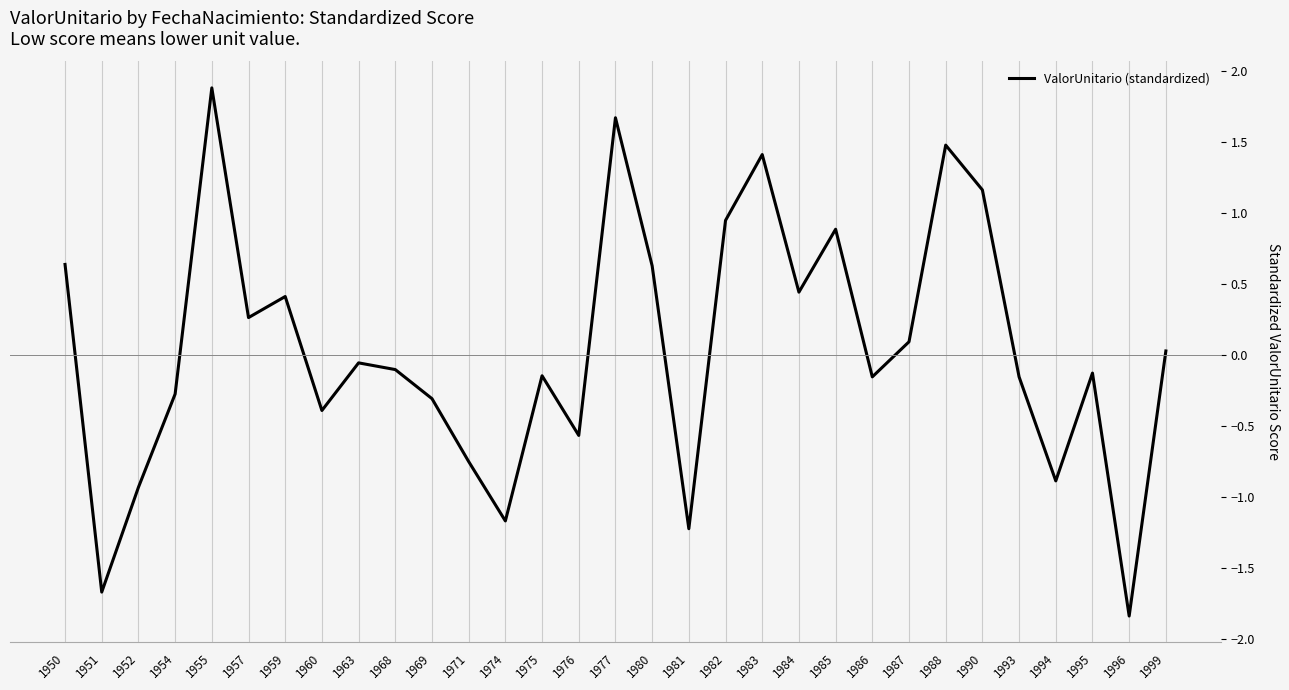

Is it true that the value at 1954 is -0.3?

True